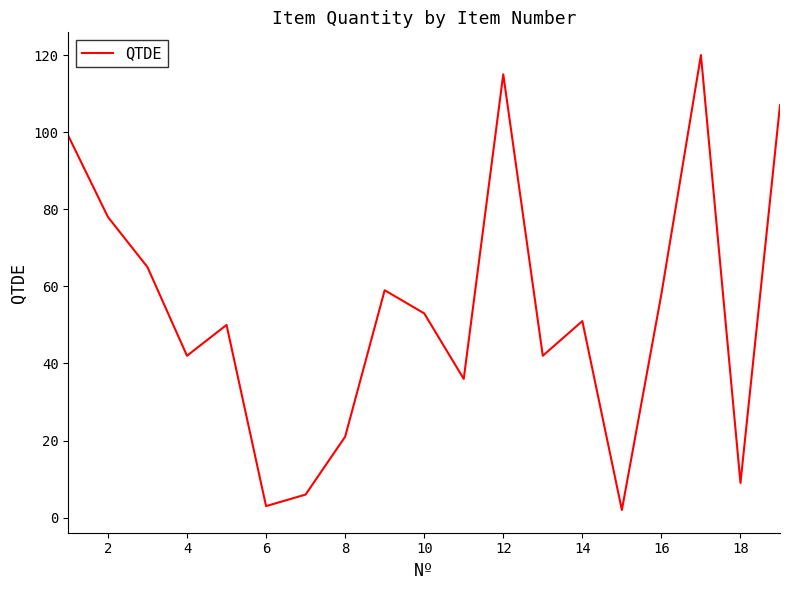

What is the difference between the maximum and minimum values?

118